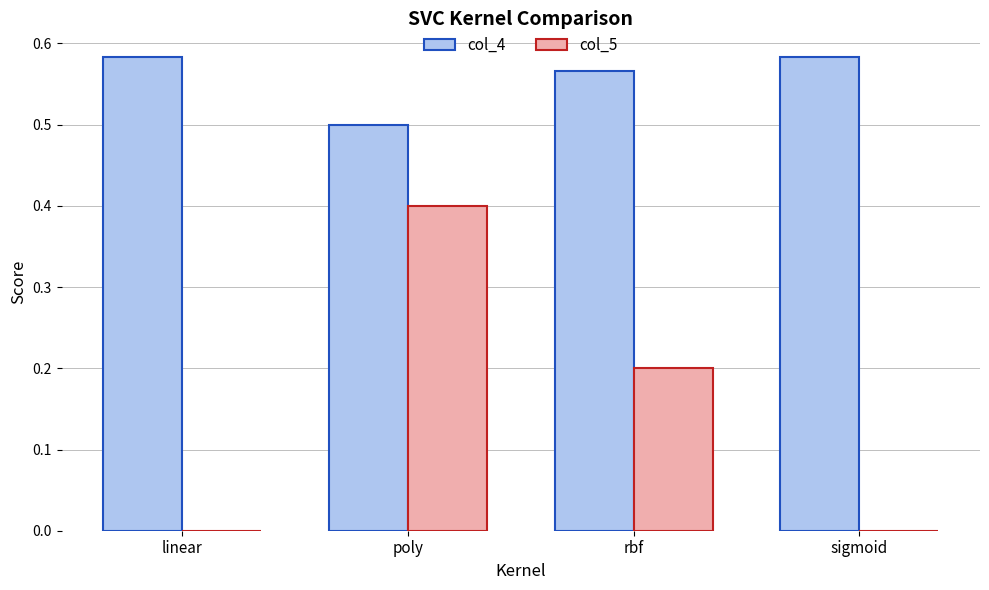

What is the sum of the col_5 values at poly and sigmoid?

0.4